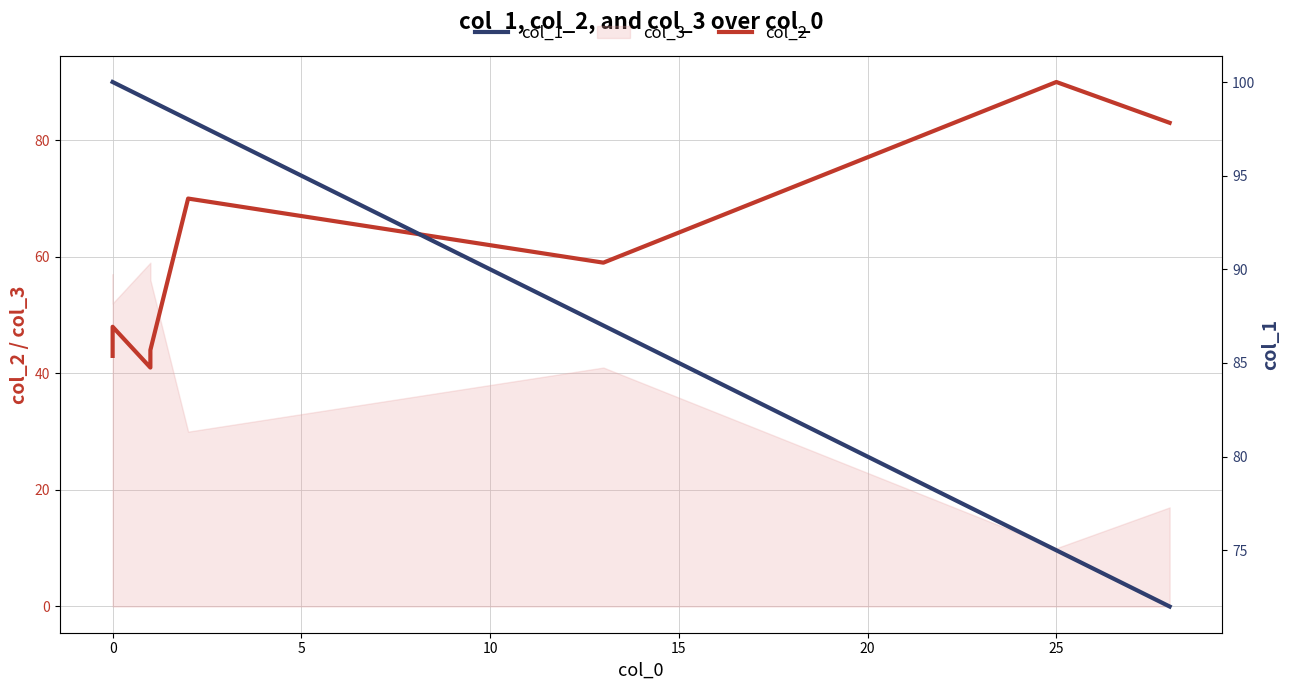

Does the chart have visible grid lines?

Yes